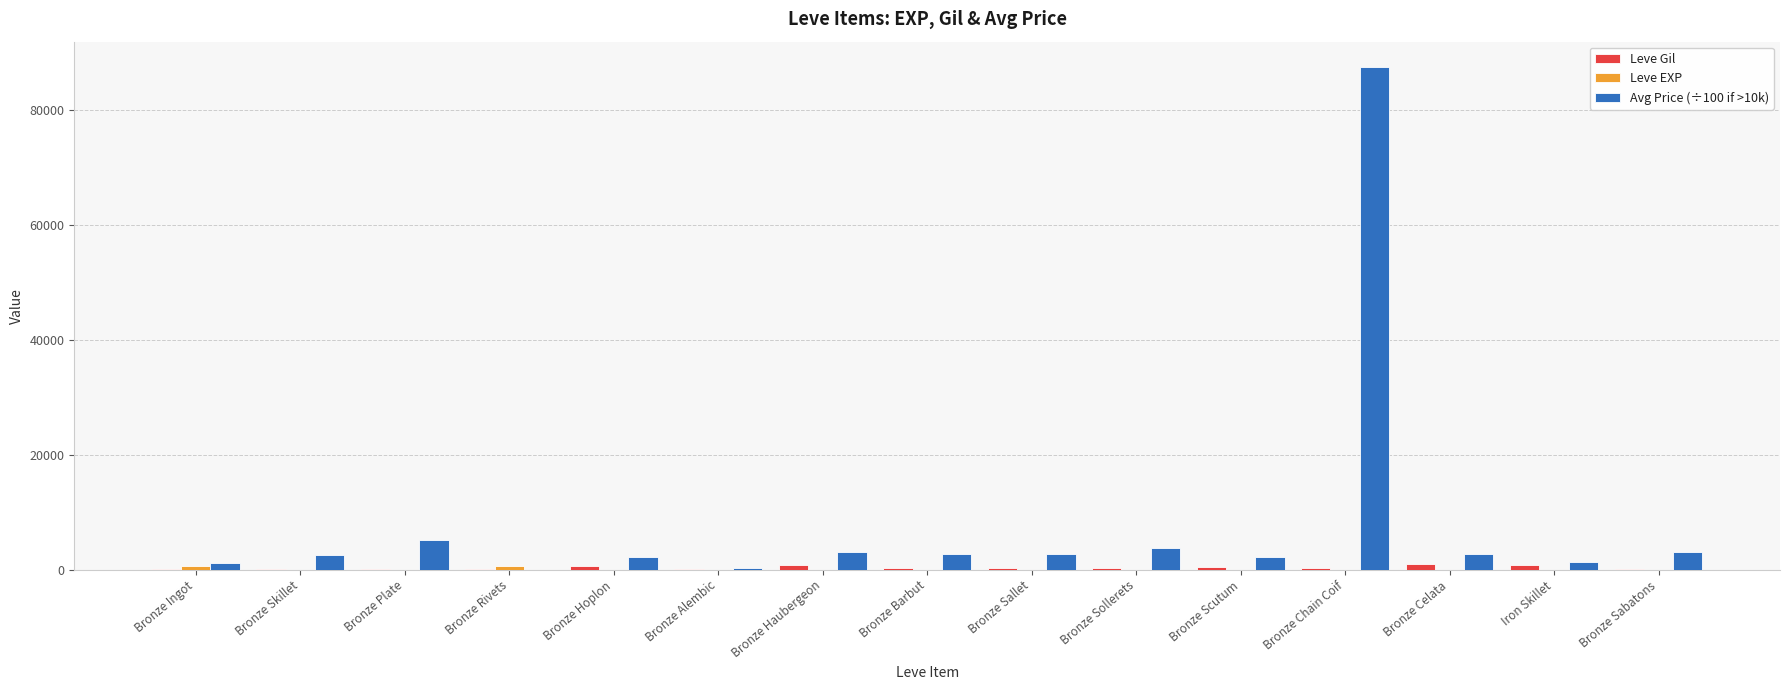

Which series has the largest total across all categories?

Avg Price (÷100 if >10k)